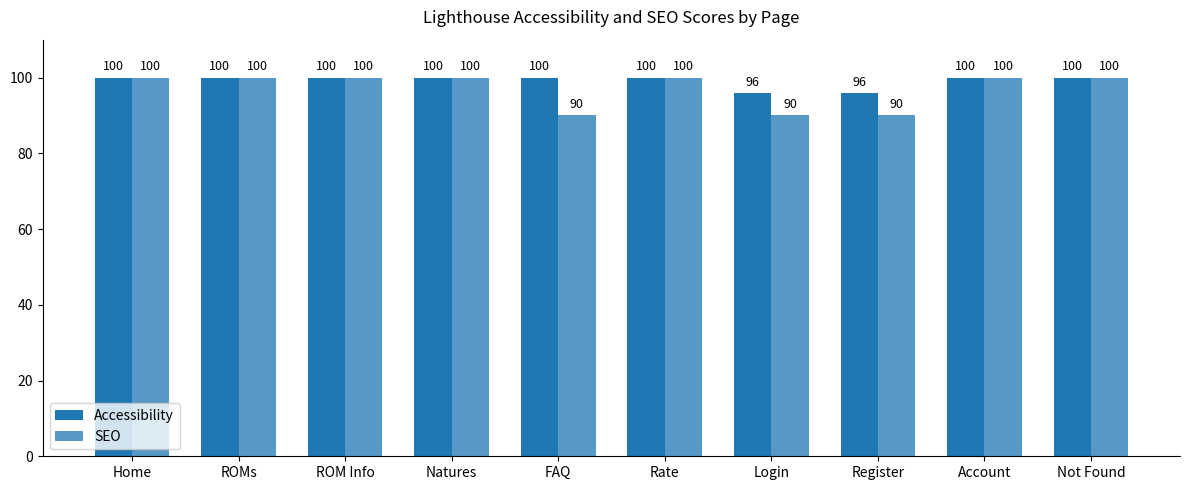

Which category has the highest value across all series?

Home